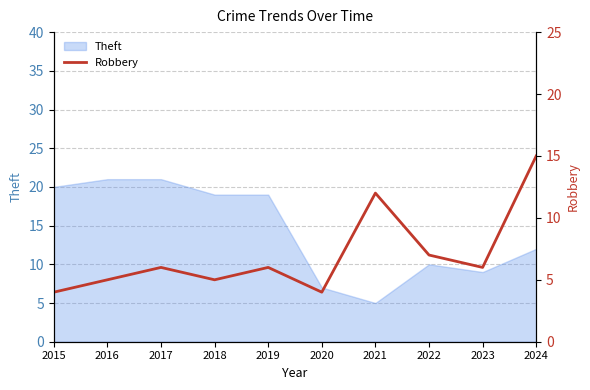

The Theft series shows 20 at 2015. True or false?

True